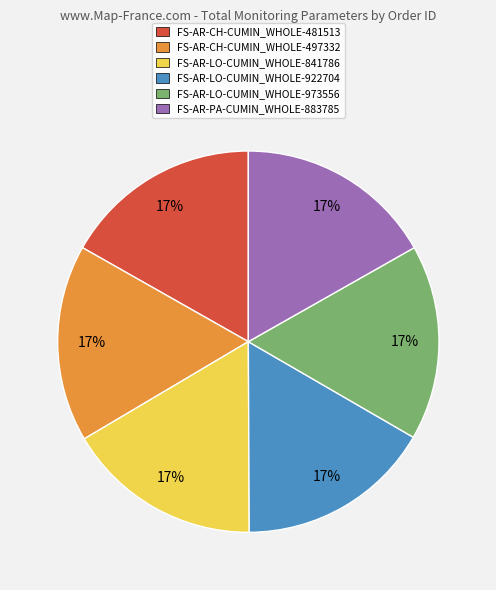

What percentage is the FS-AR-CH-CUMIN_WHOLE-481513 slice, to the nearest percent?

17%